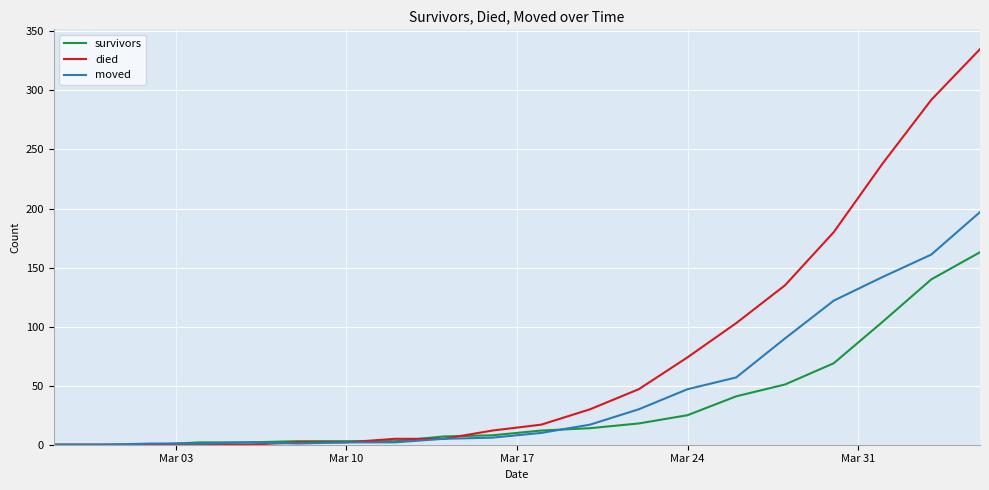

What is the difference between the maximum and minimum values in the died series?

335